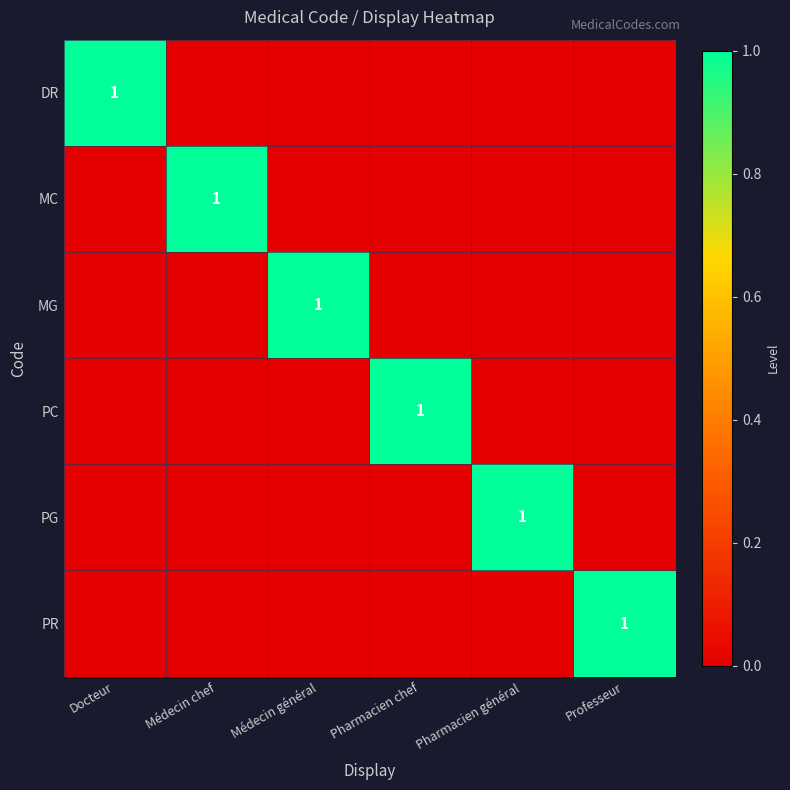

What is the difference between the highest and lowest values at Docteur?

1